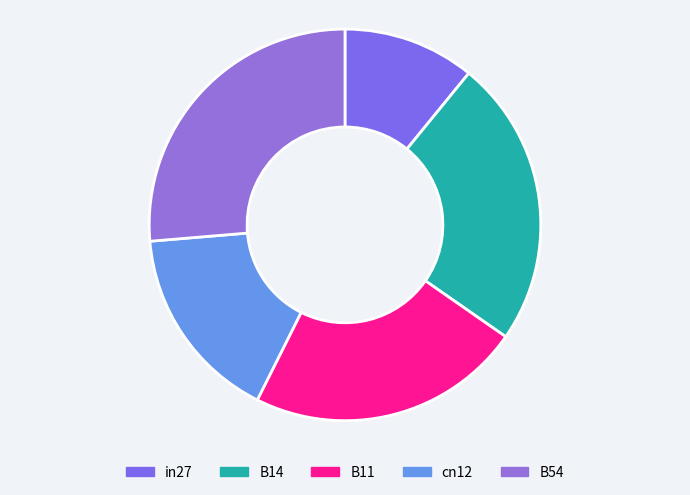

To the nearest percent, what is the average slice percentage?

20%